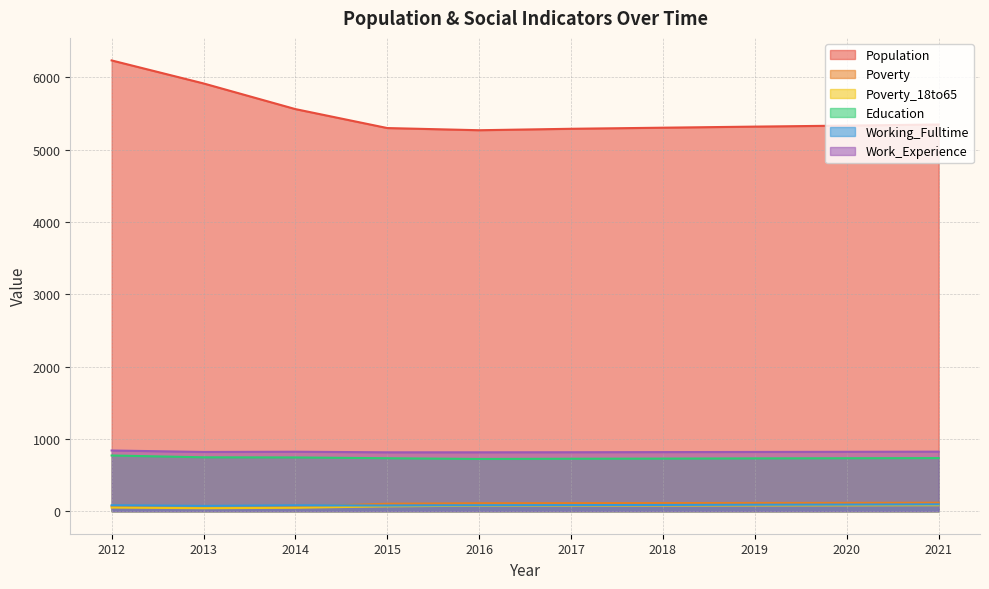

What is the minimum value shown in the chart?

41